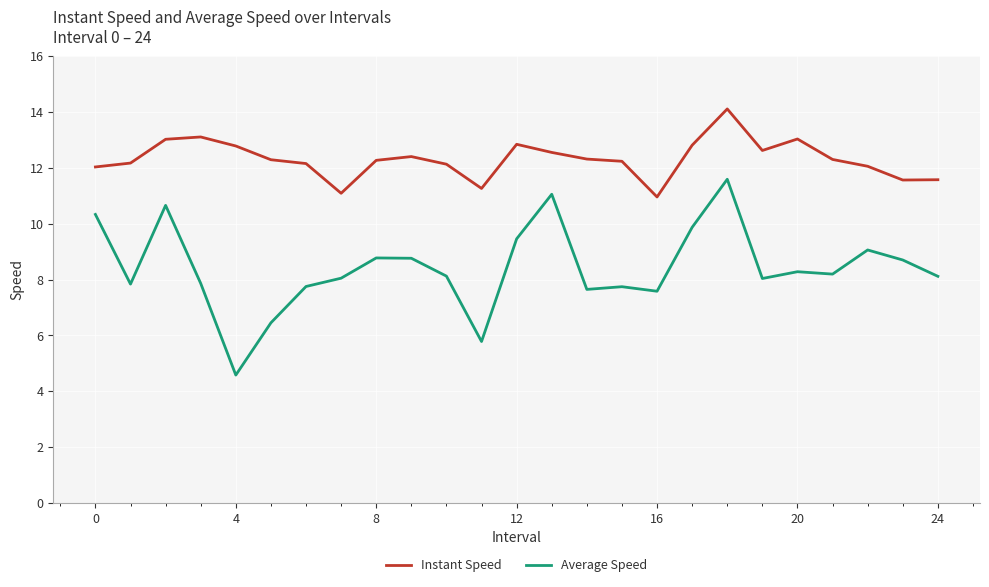

Rank the series by their average value, from highest to lowest.

Instant Speed, Average Speed